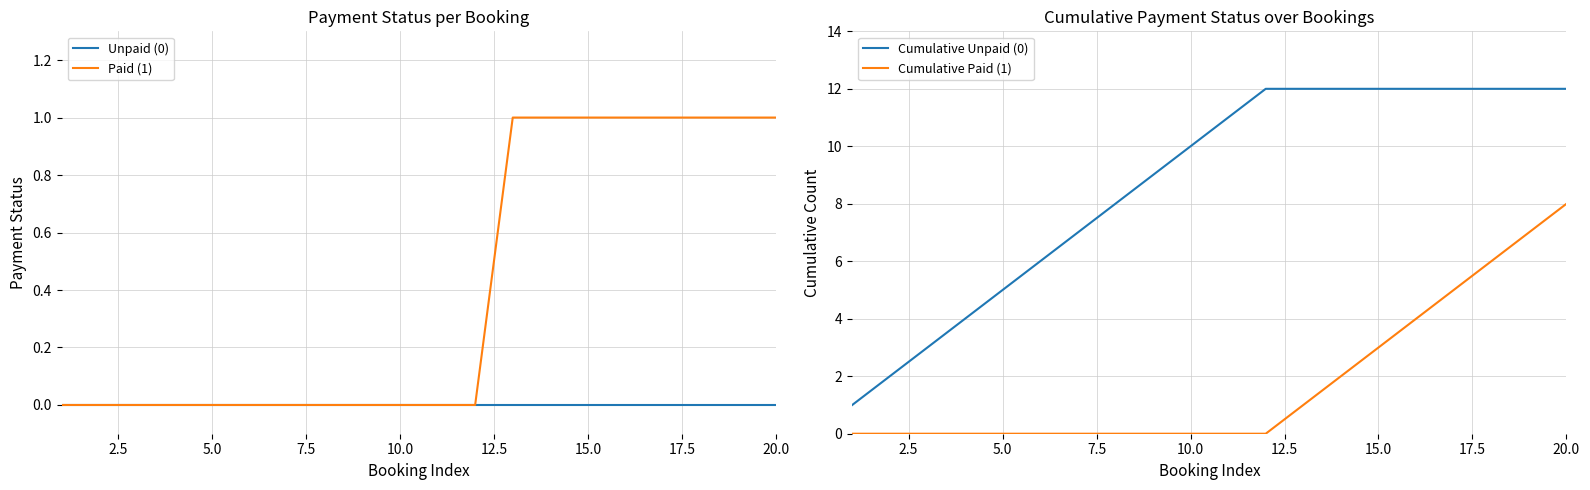

True or false: Unpaid (0) has more than 0 points higher than both neighbors.

False